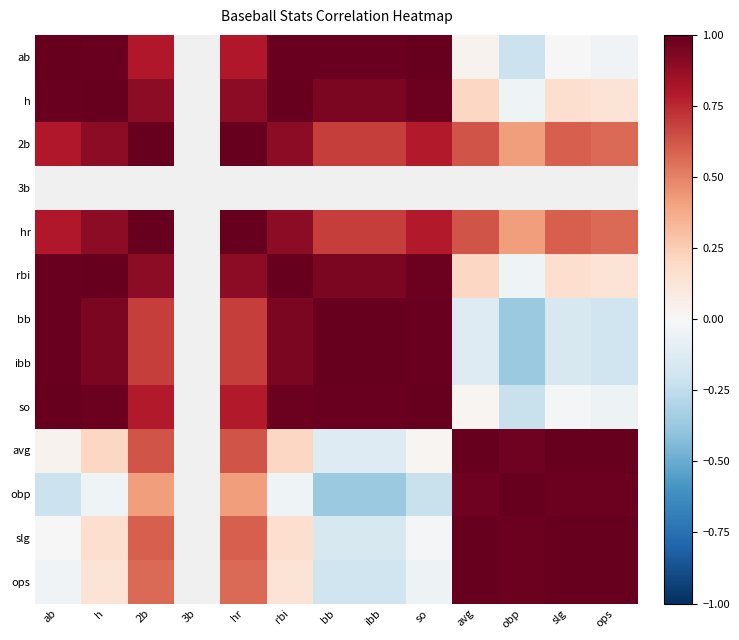

What is the difference between the avg values at hr and ops?

0.4